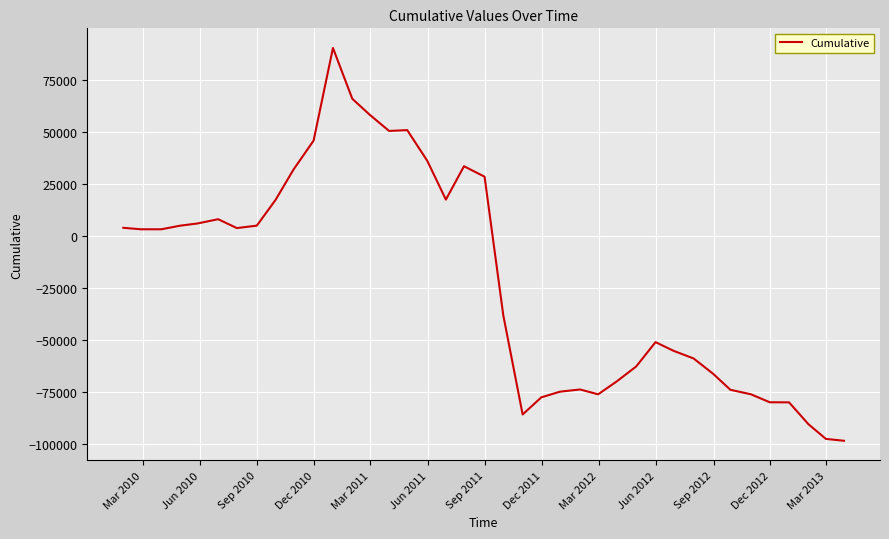

What is the average value?

-20982.8